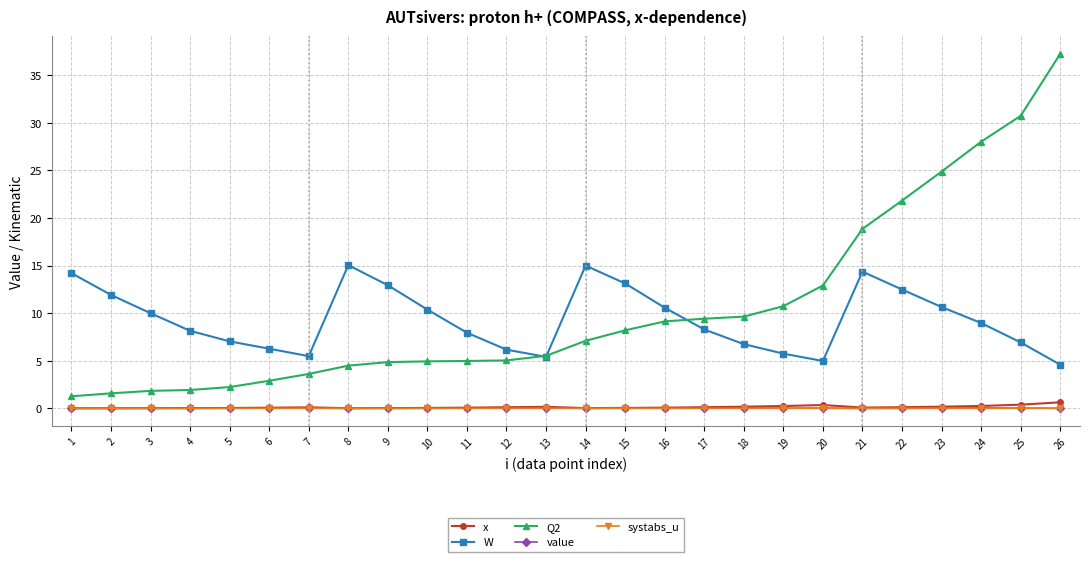

True or false: value and Q2 intersect in this chart.

False